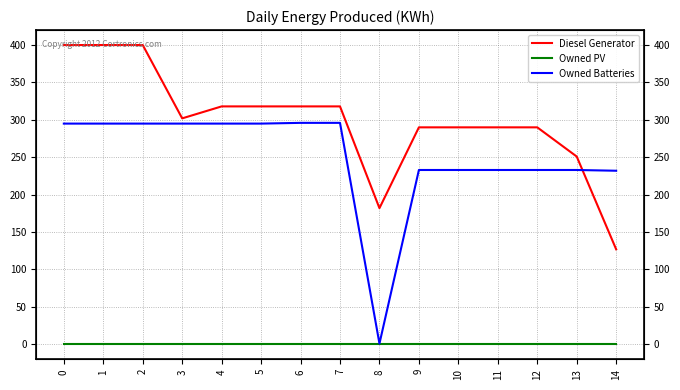

Which series has the largest total across all categories?

Diesel Generator